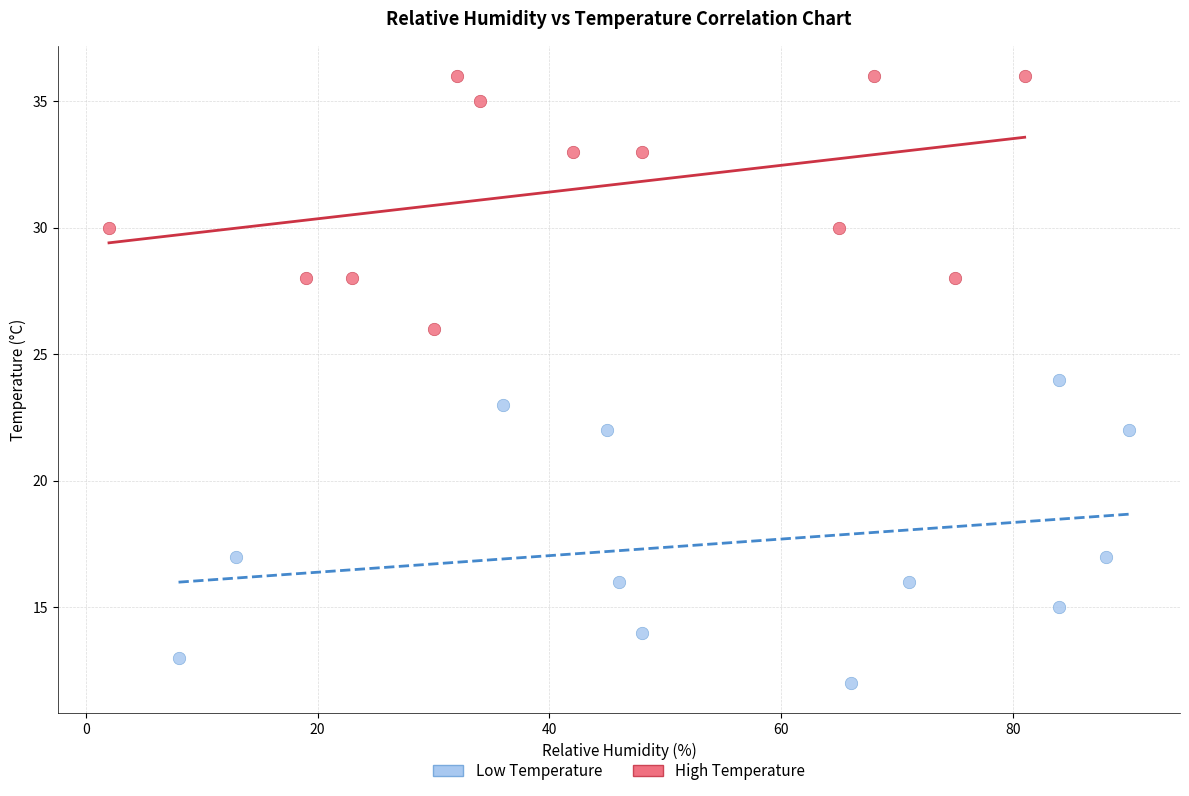

Which series reaches the maximum Y coordinate?

High Temperature